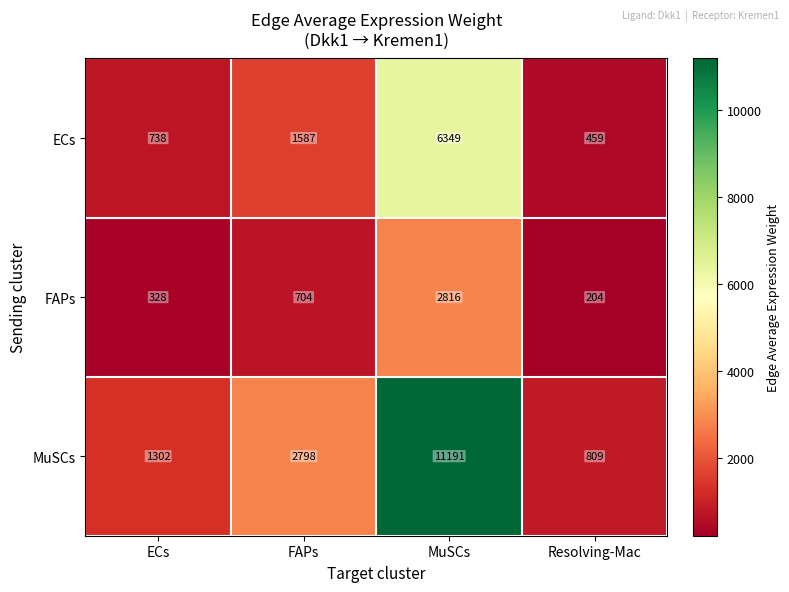

The value of MuSCs at FAPs is 2798. True or false?

True